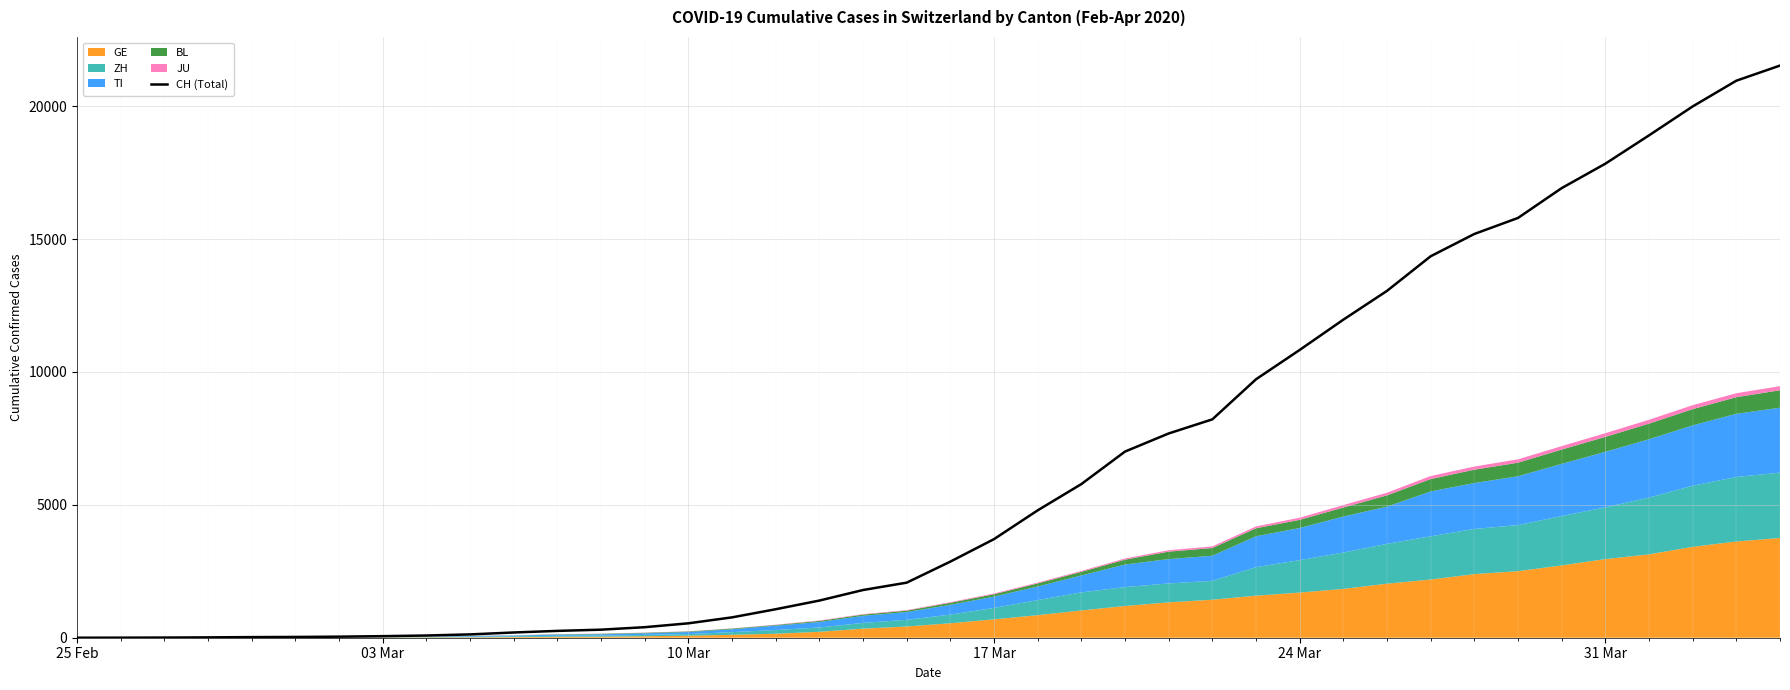

Count the number of values greater than 2864.

19